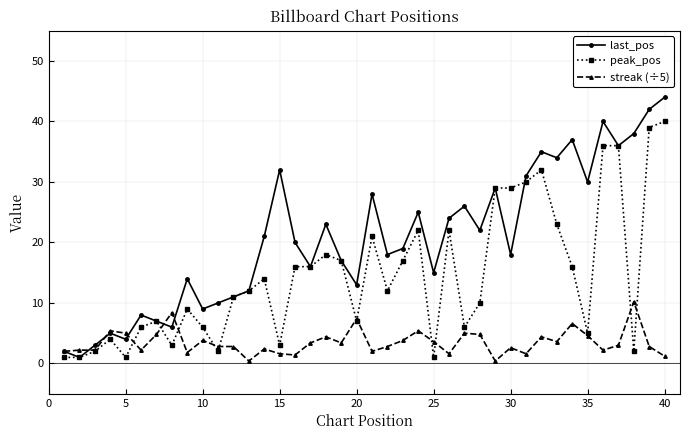

What is the average value of the streak (÷5) series?

3.5